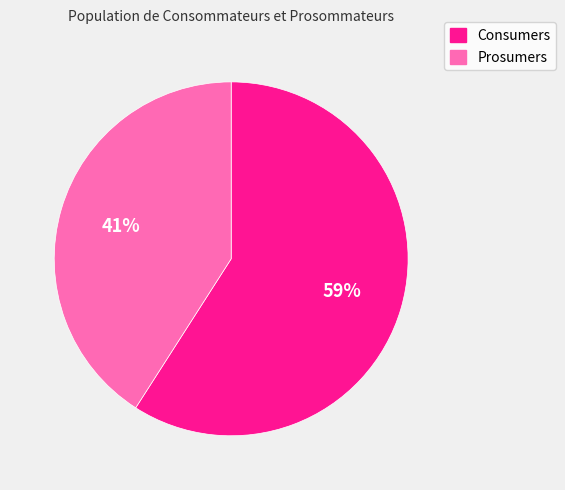

Which slice is the largest?

Consumers